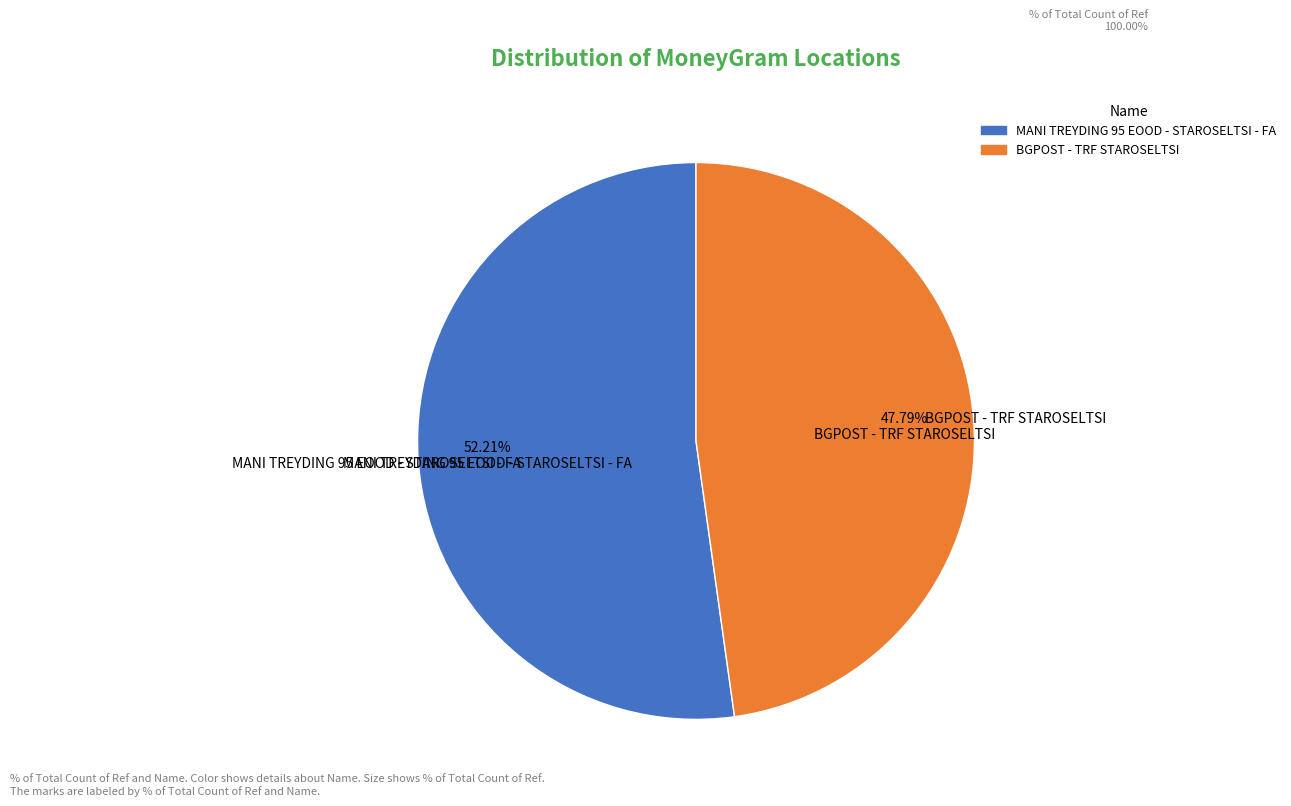

The BGPOST - TRF STAROSELTSI slice represents 42% of the pie. True or false?

False